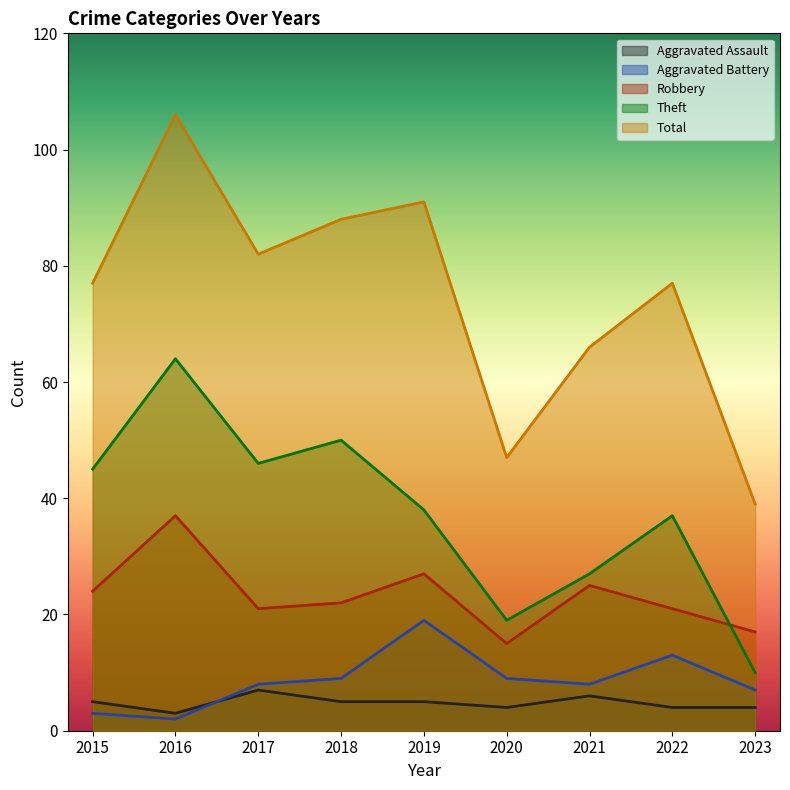

True or false: Aggravated Assault and Theft intersect in this chart.

False